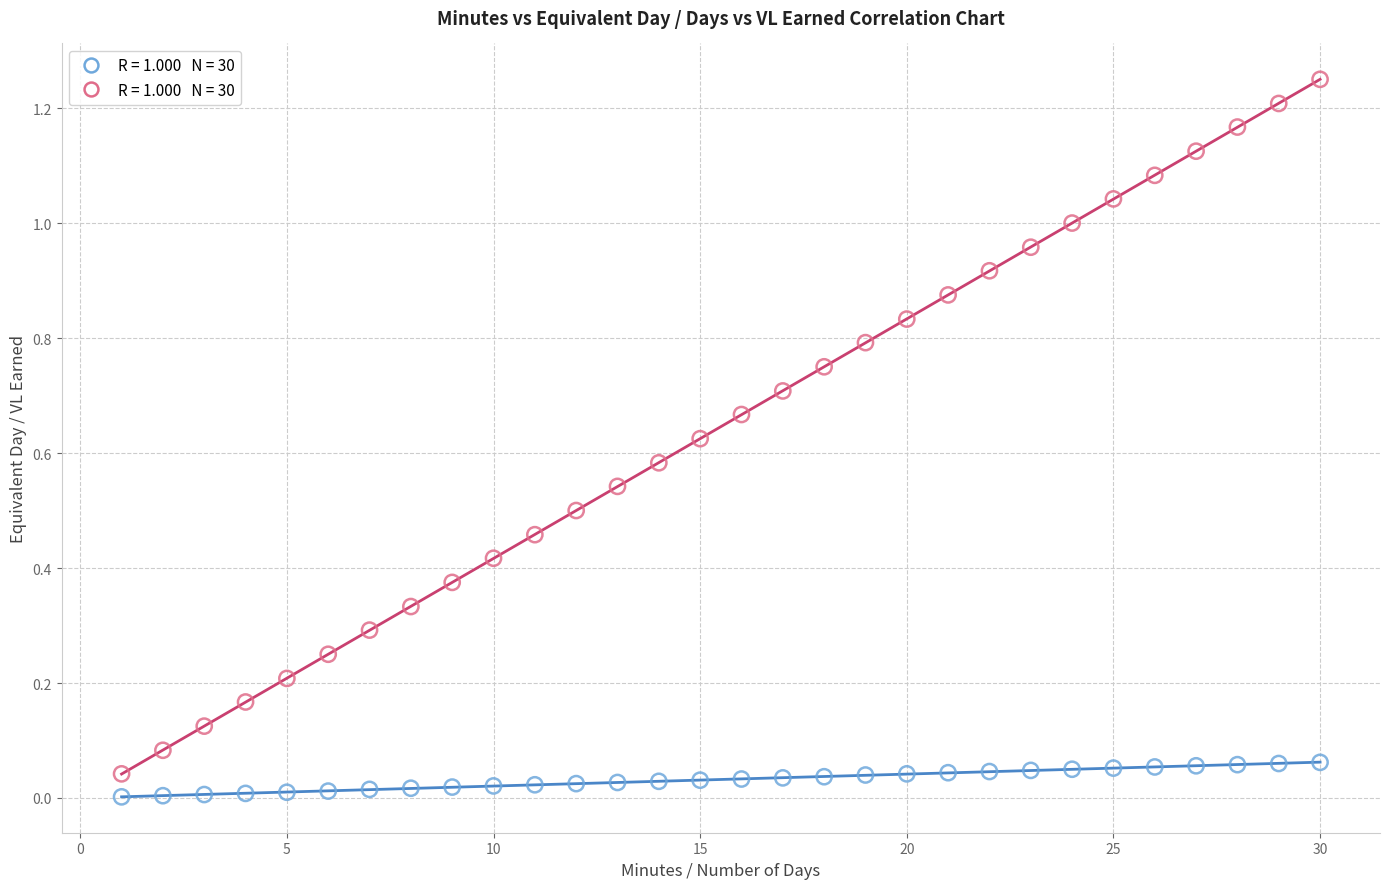

Across all data points, what is the range of X values (max minus min)?

29.0